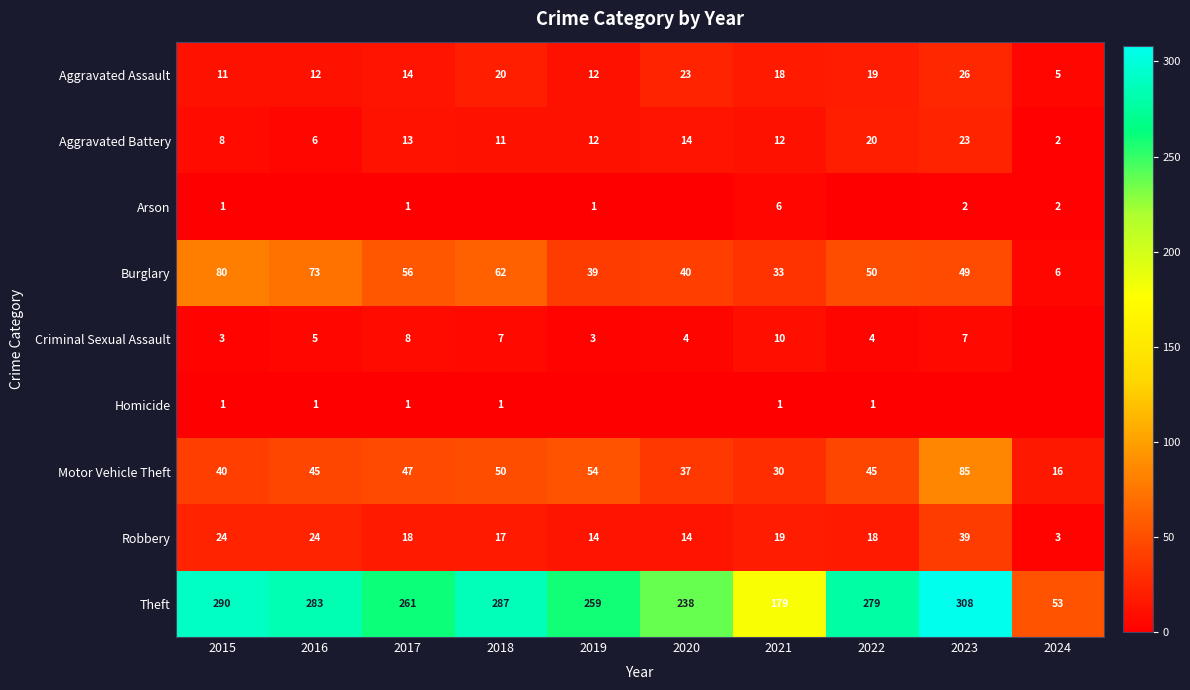

At which label does Robbery reach its minimum?

2024